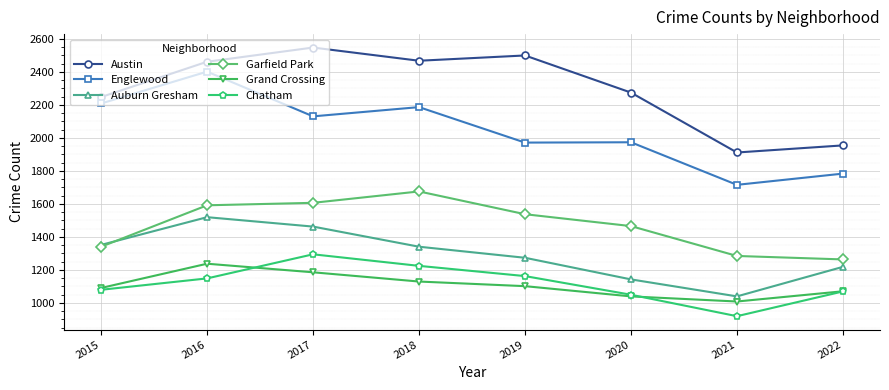

Where is the first local maximum for Grand Crossing?

2016